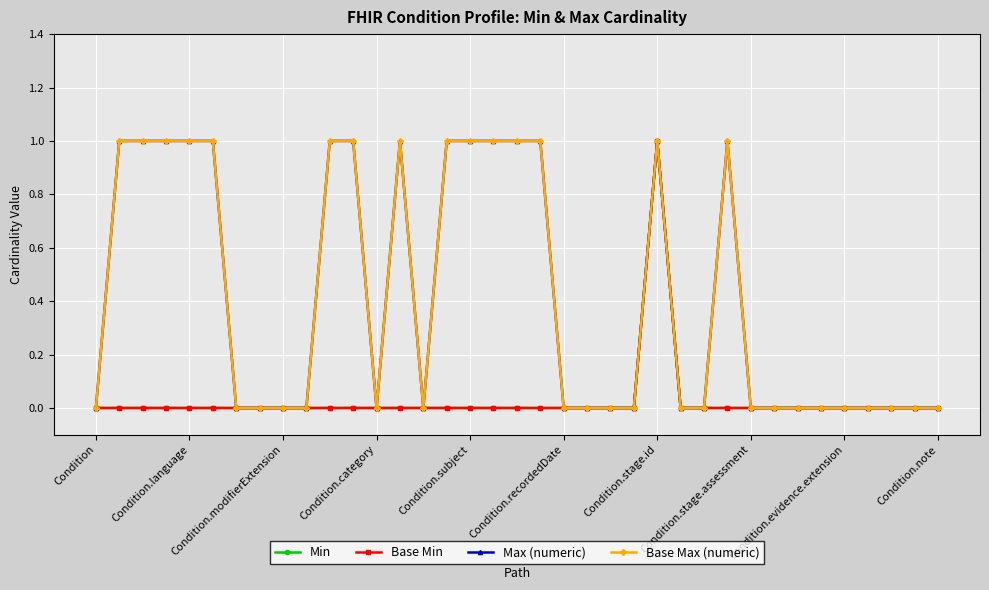

True or false: Min and Base Max (numeric) intersect in this chart.

False